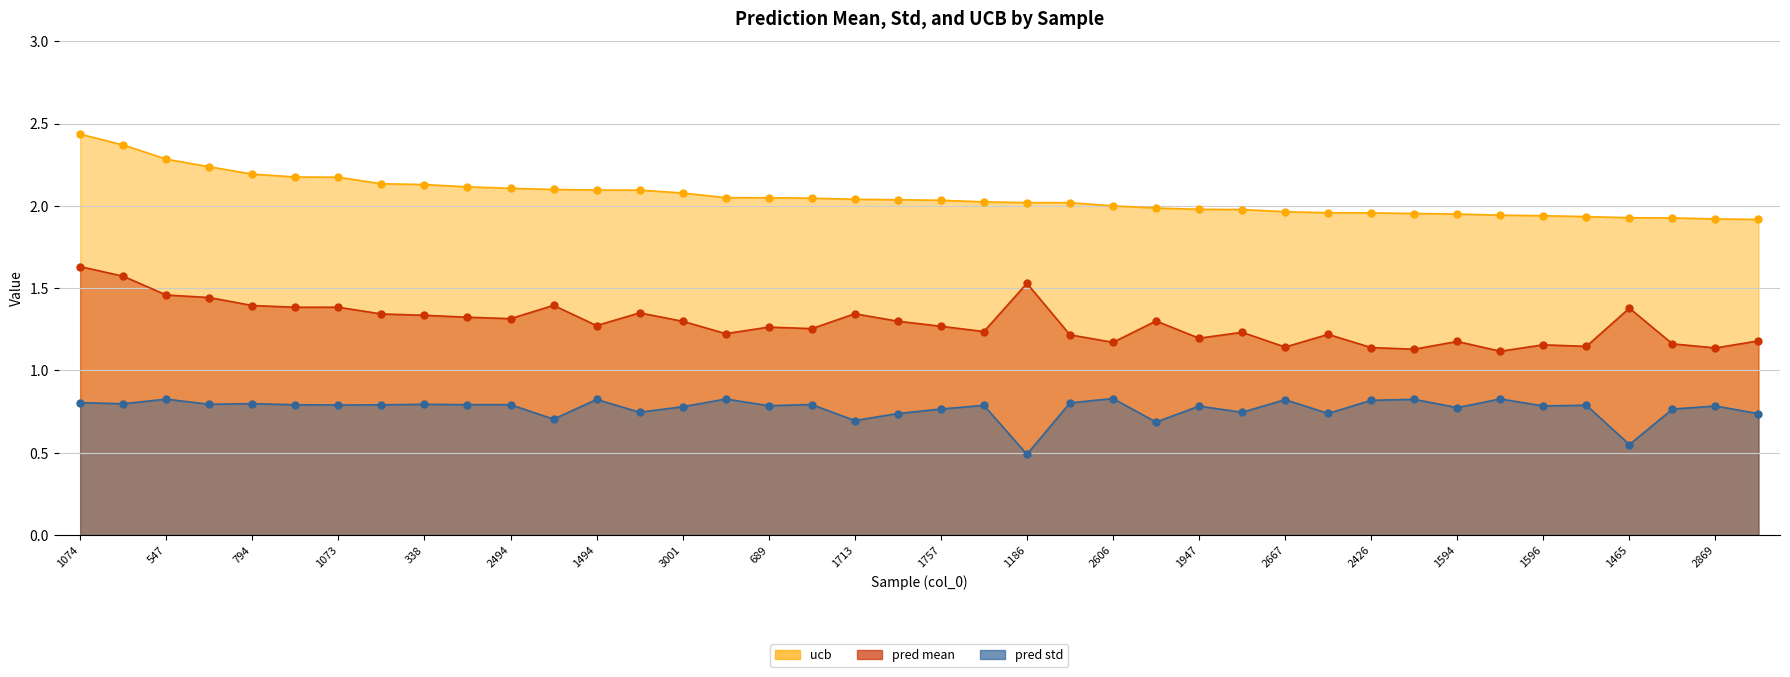

True or false: ucb has a value of 1.9 at 3496.

True